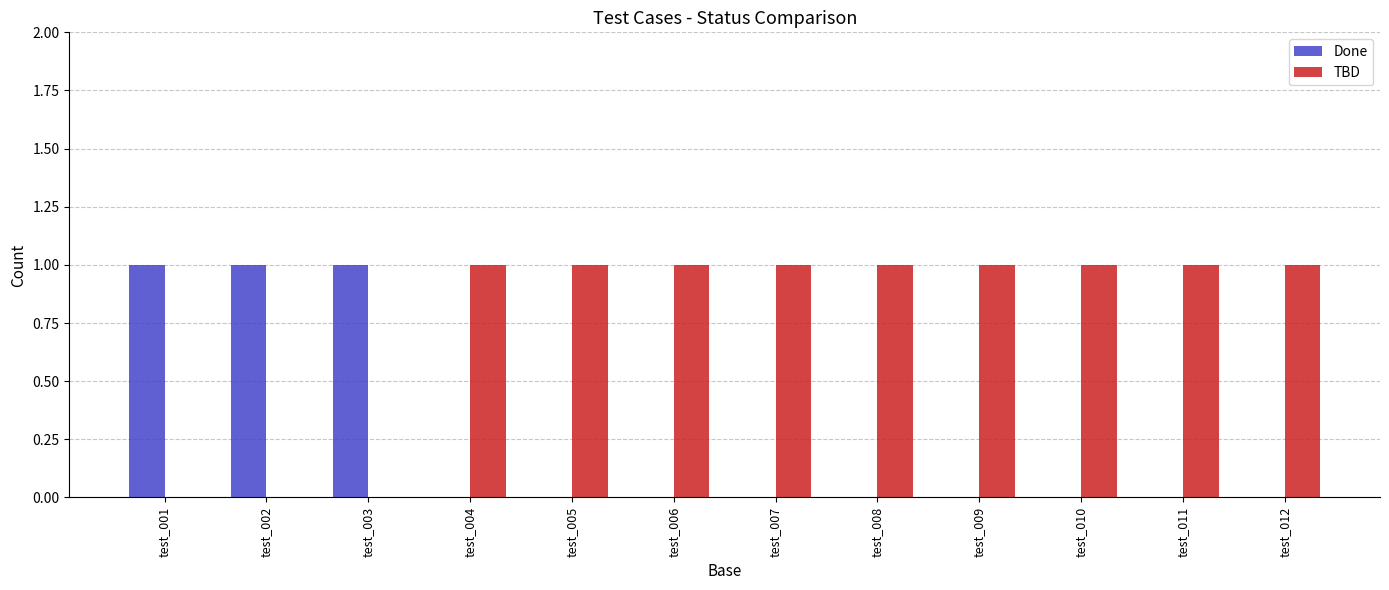

The value of TBD at test_012 is 1. True or false?

True